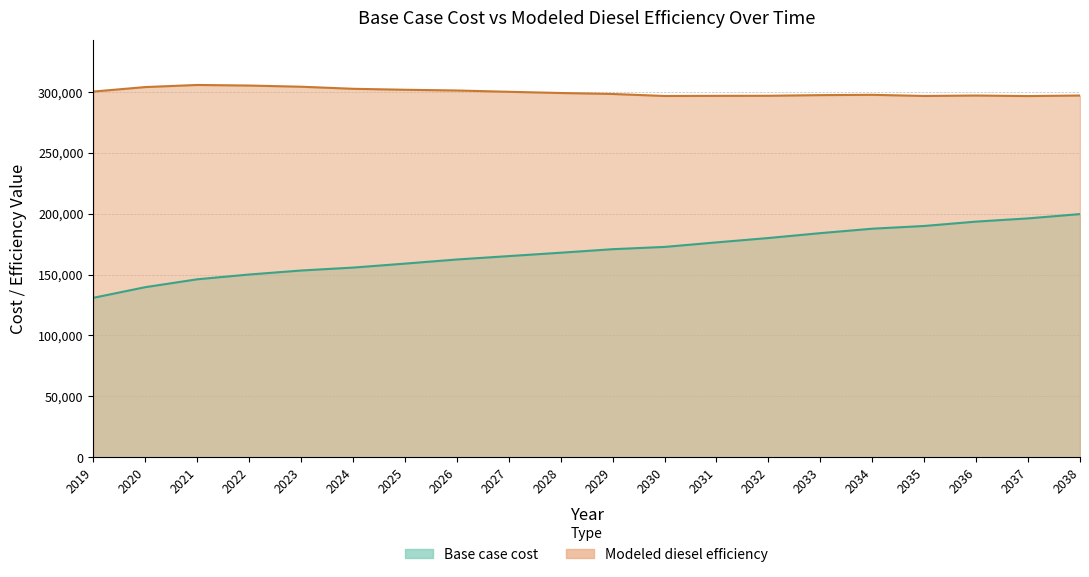

At how many categories does at least one series exceed 267872?

20